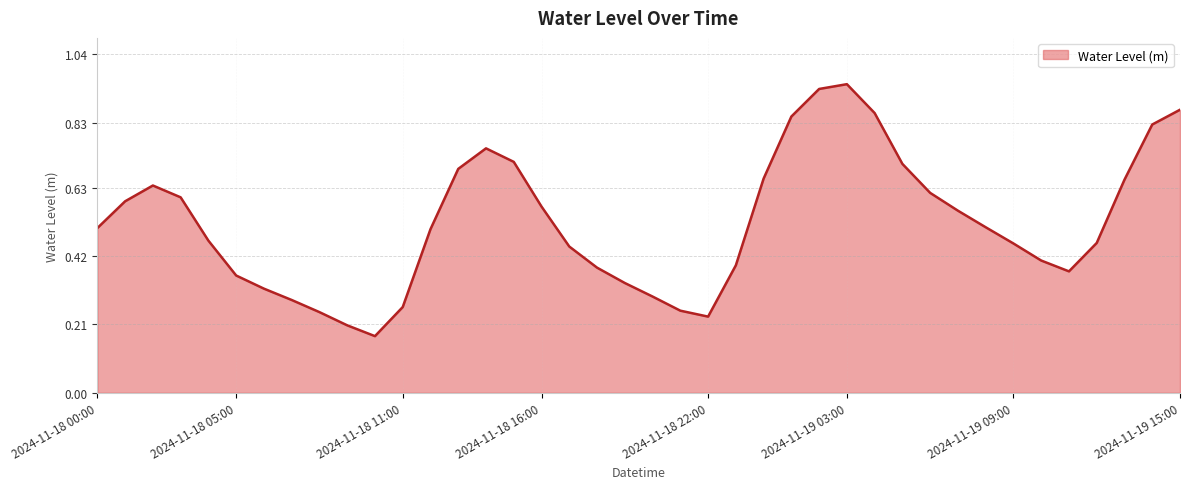

What is the value of the 27th point from the left?

0.9